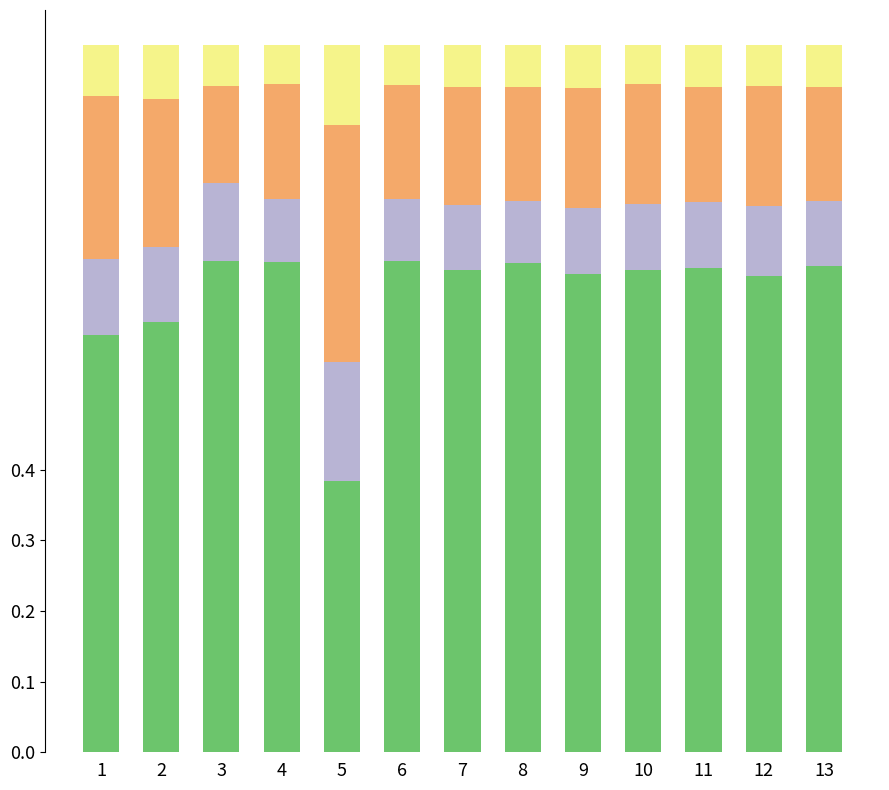

What is the total value across all series at 5?

1.0